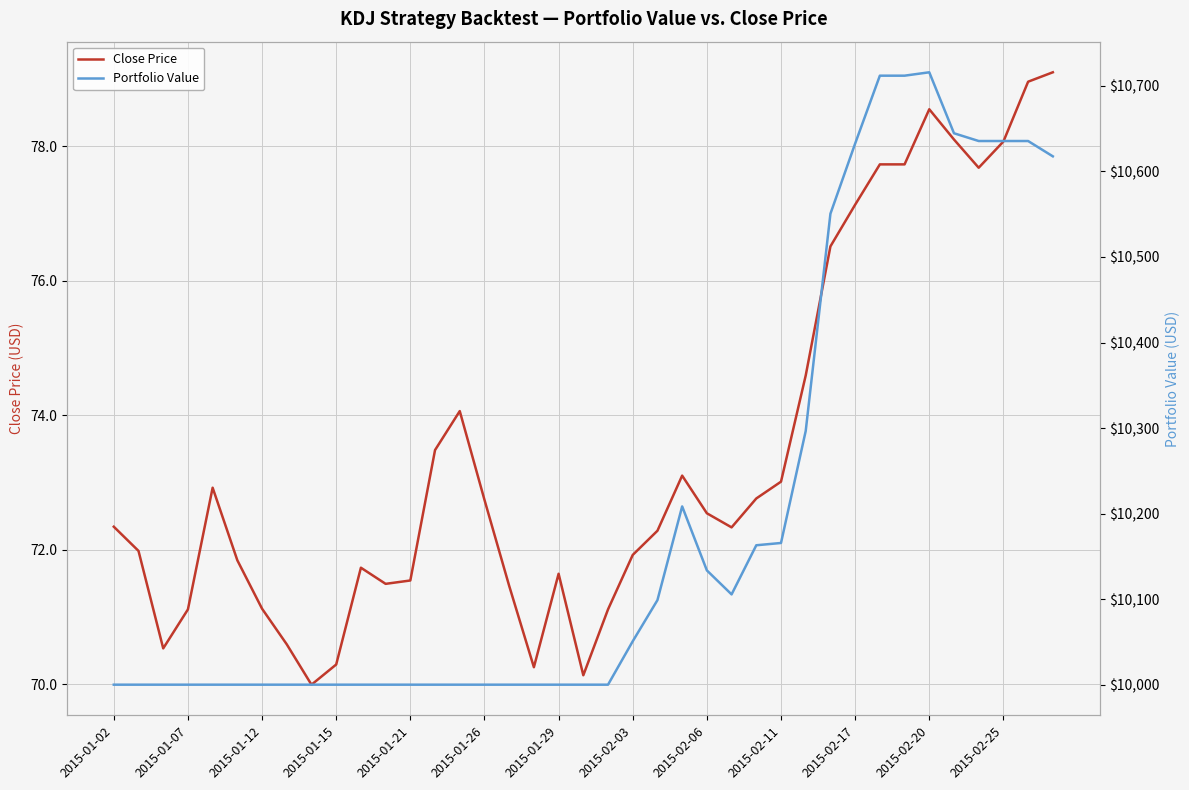

How many interior local peaks does the Close Price series have?

6